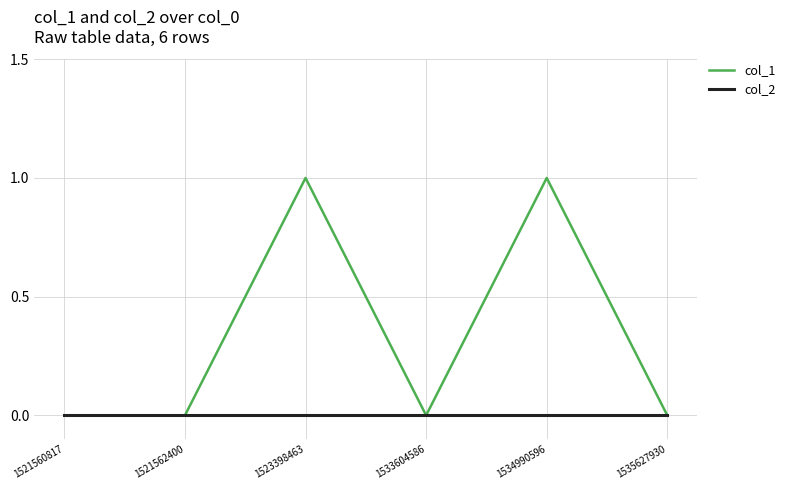

What is the sum of the col_1 values at 1533604586 and 1534990596?

1